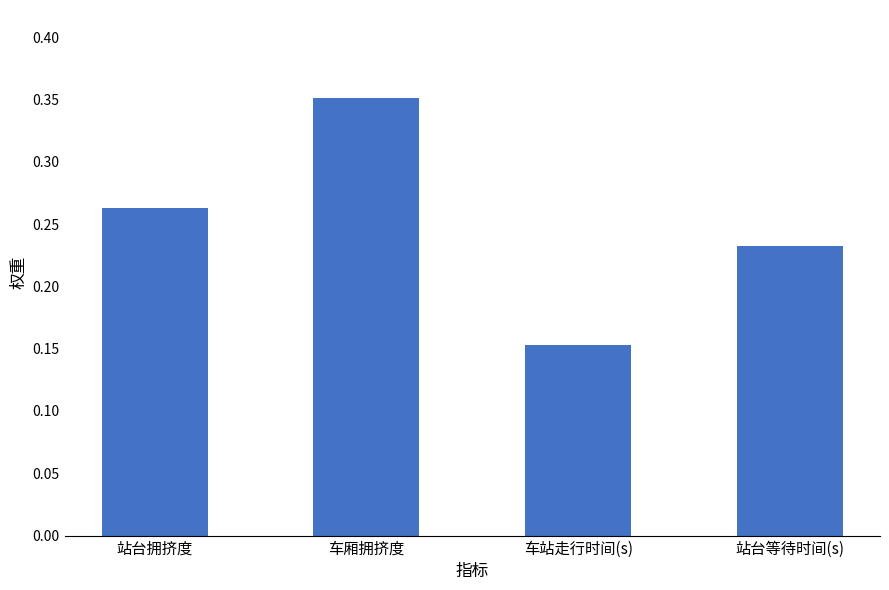

What is the change in value from 站台拥挤度 to 车站走行时间(s)?

-0.1